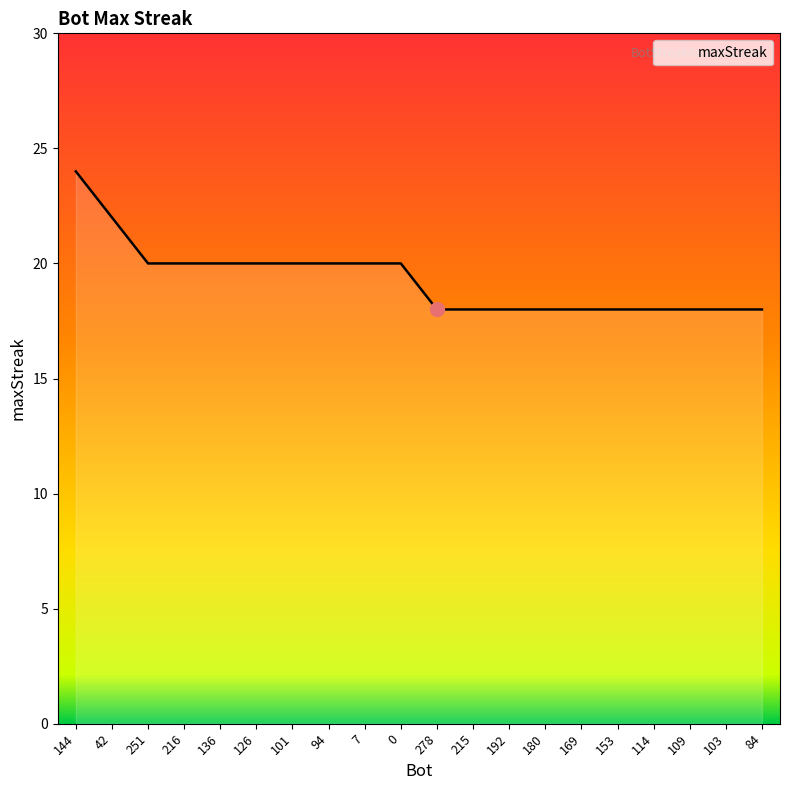

What is the change in value from 94 to 84?

-2